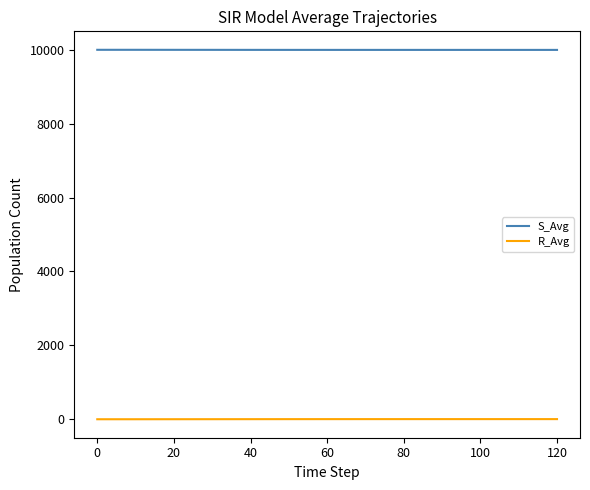

What are all the series names shown in the legend?

S_Avg, R_Avg